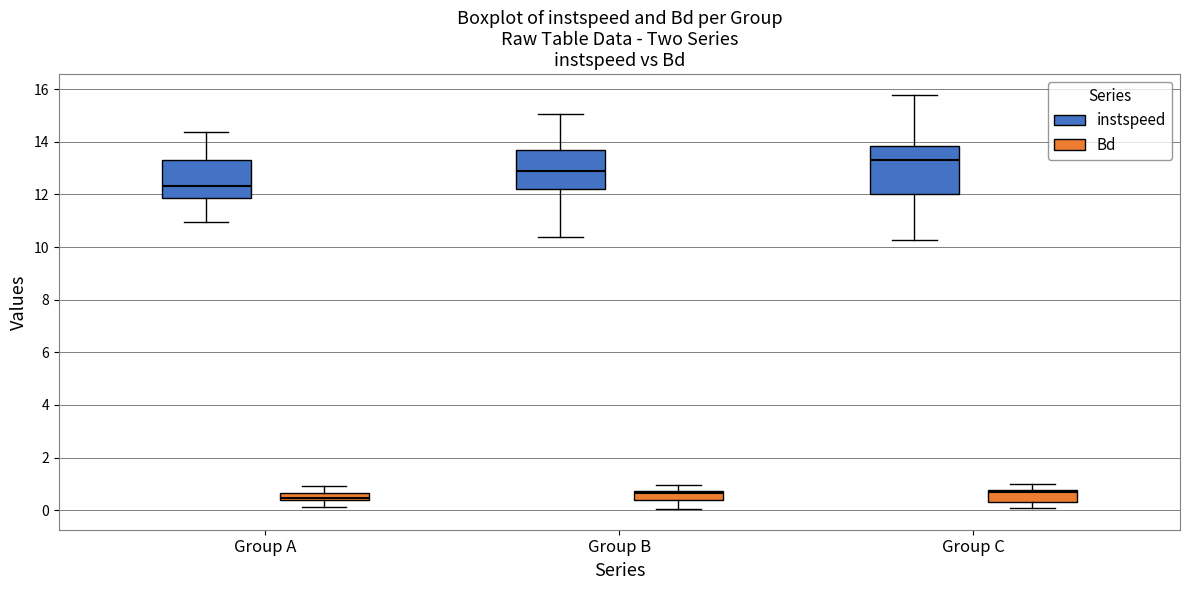

Comparing the boxes themselves (not the whiskers), which one is the tallest?

Group C (instspeed)